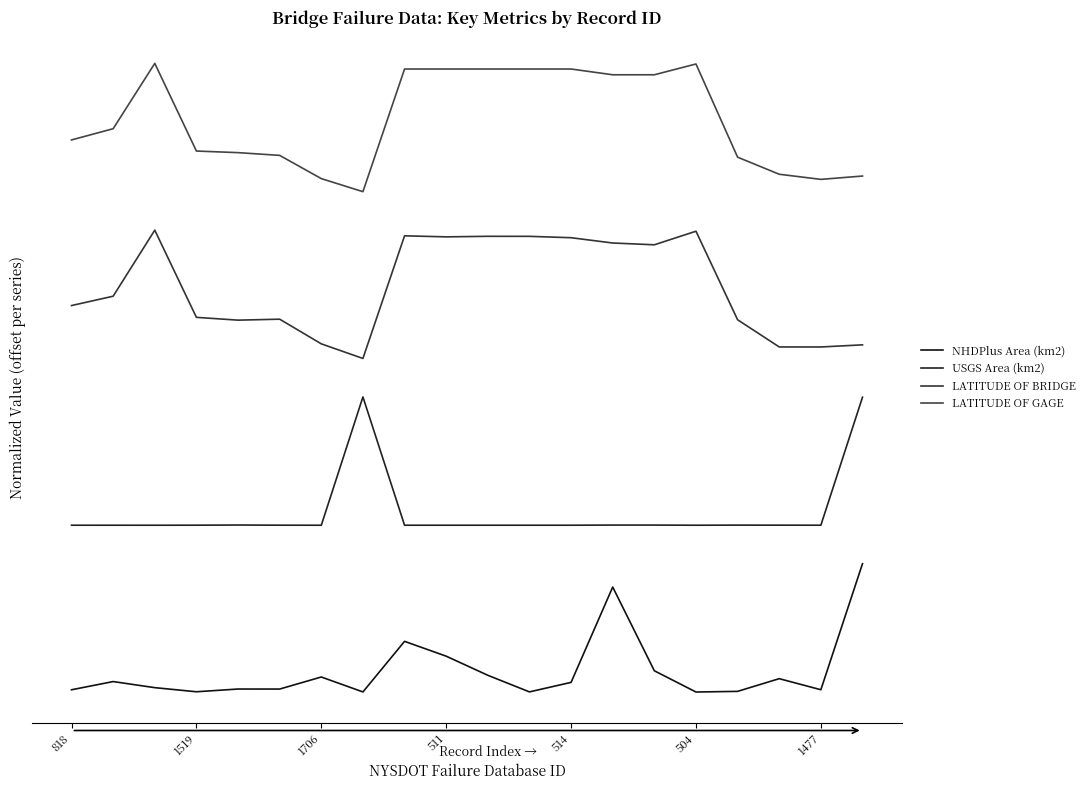

At which label is NHDPlus Area (km2) closest to 0?

504